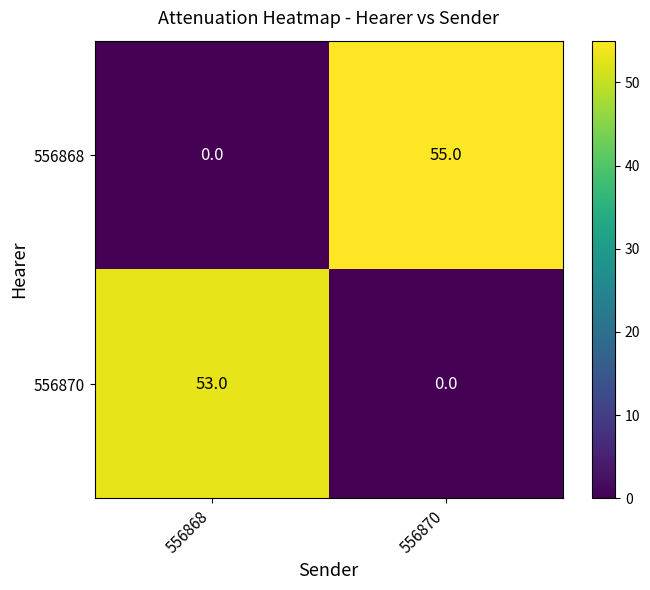

Is the value of 556868 at 556868 greater than the value of 556870 at 556868?

No